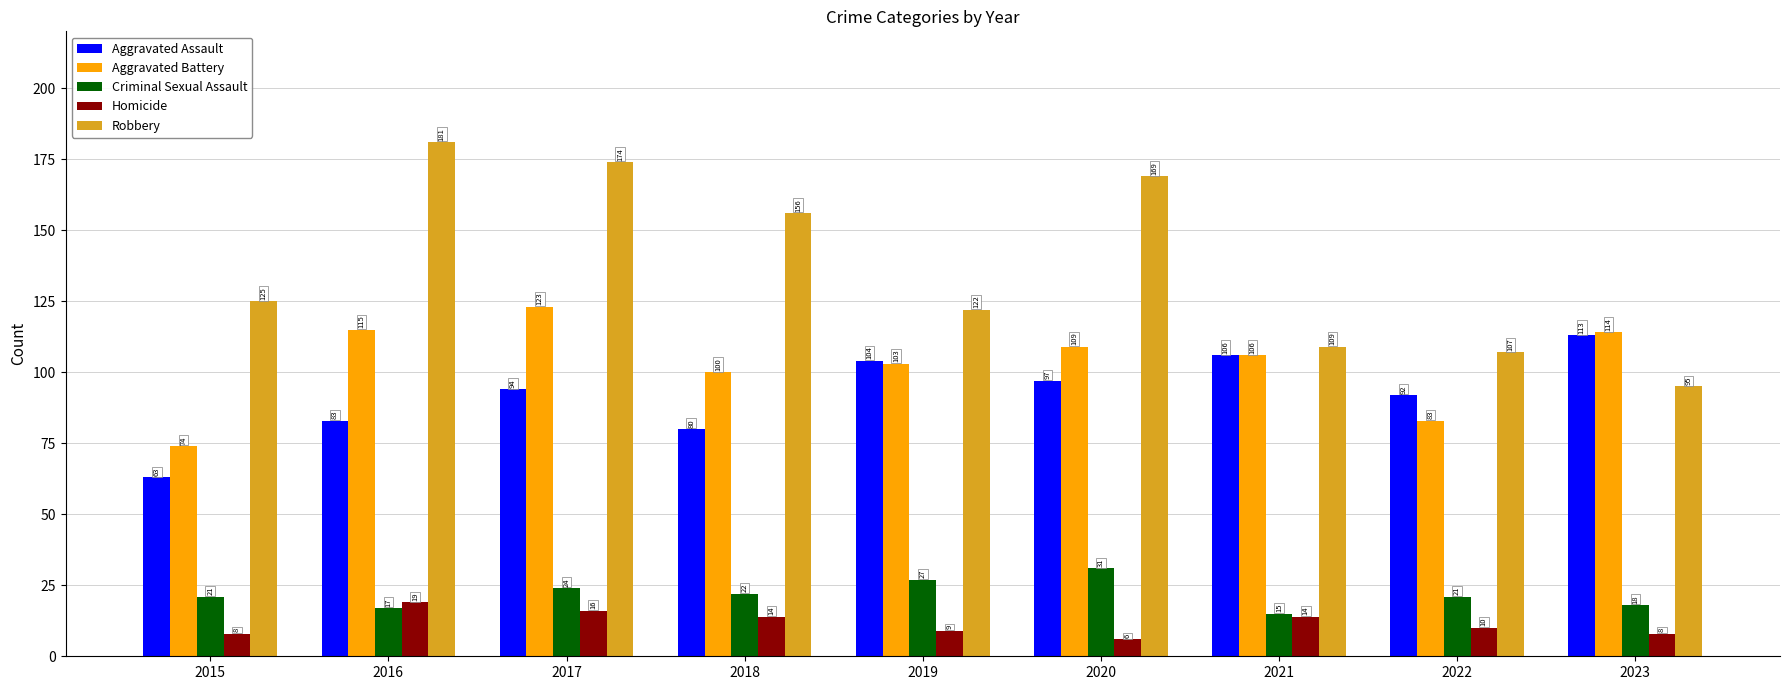

How many series are shown in this chart?

5